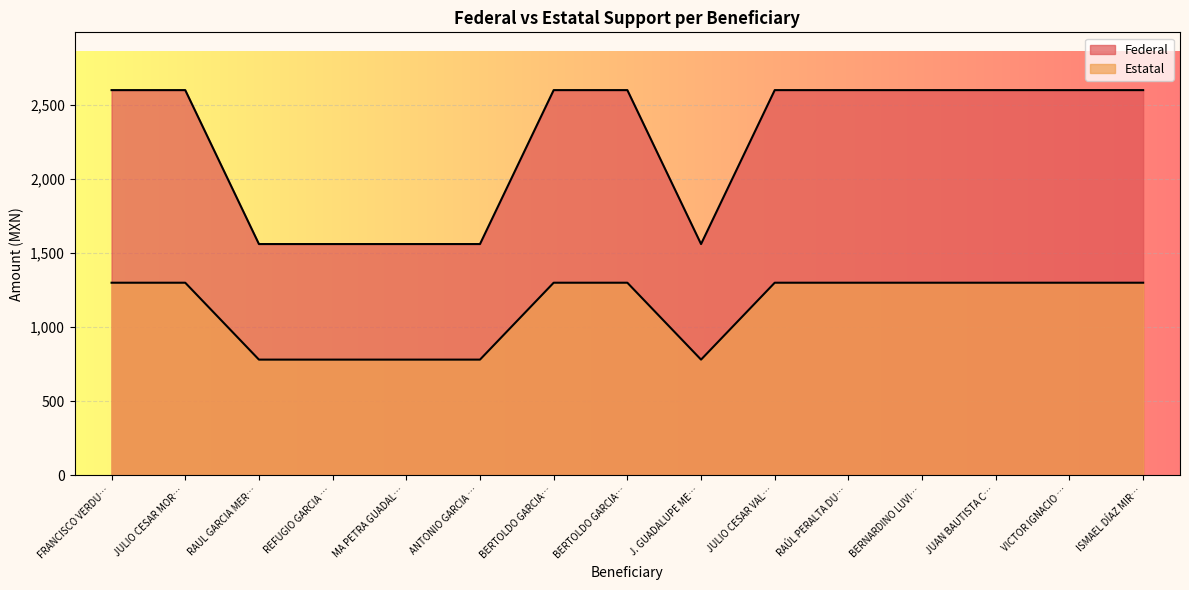

Is the value of Estatal at RAÚL PERALTA DU… greater than the value of Federal at BERTOLDO GARCIA…?

No